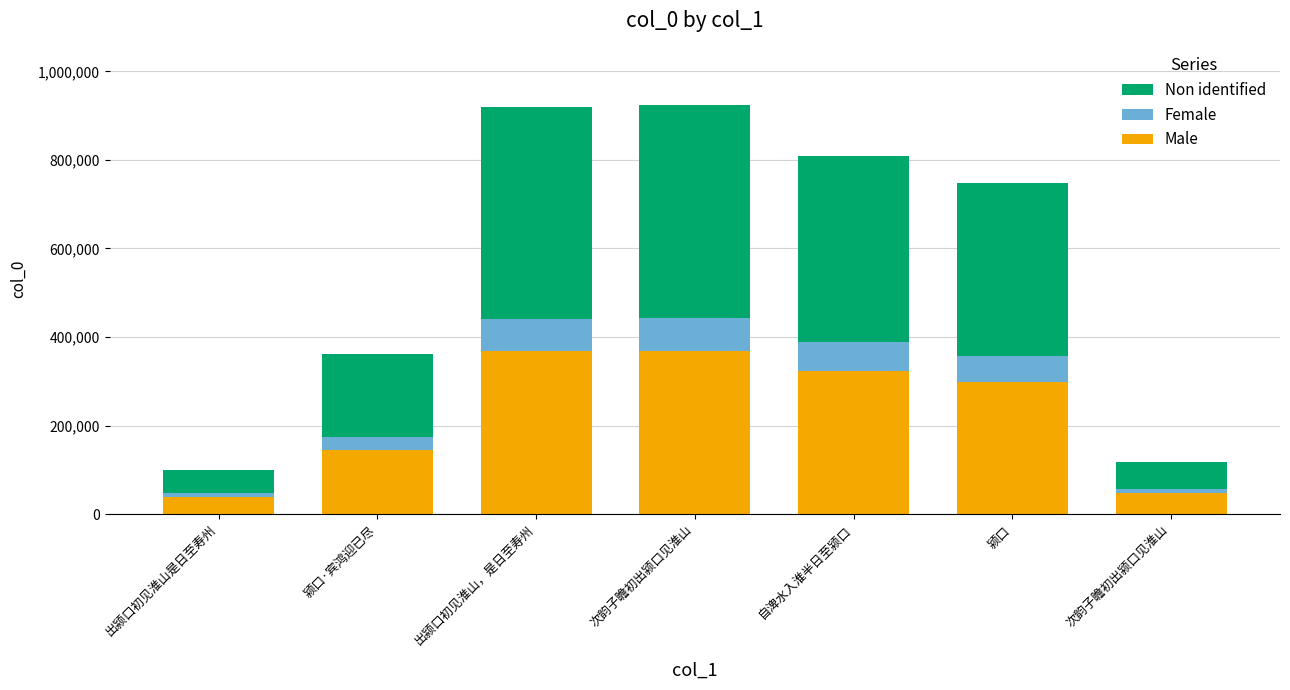

Does the chart contain stacked bars?

Yes